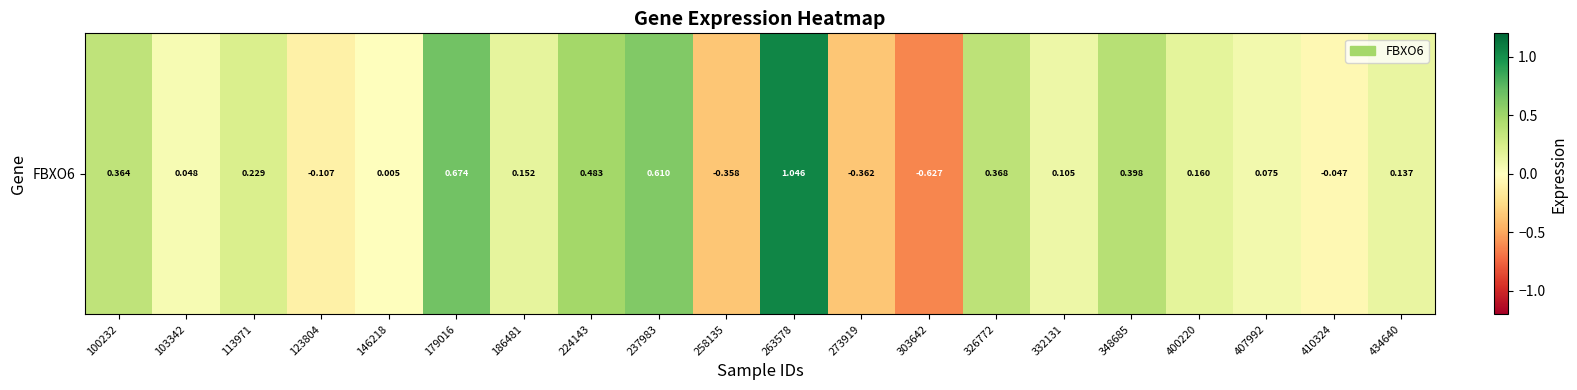

The value at 237983 is 1.0. True or false?

False